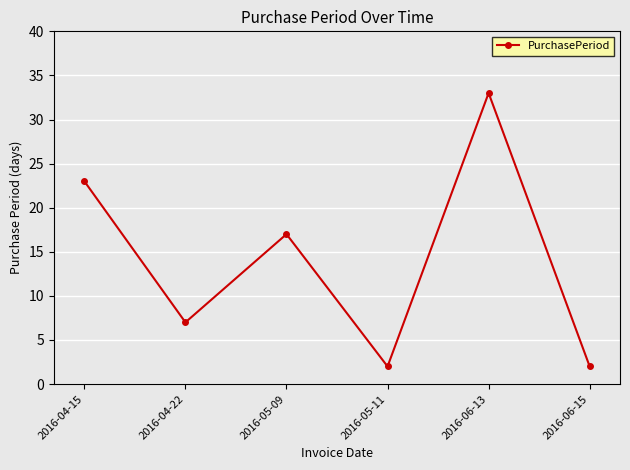

Which category has the highest value across all series?

2016-06-13